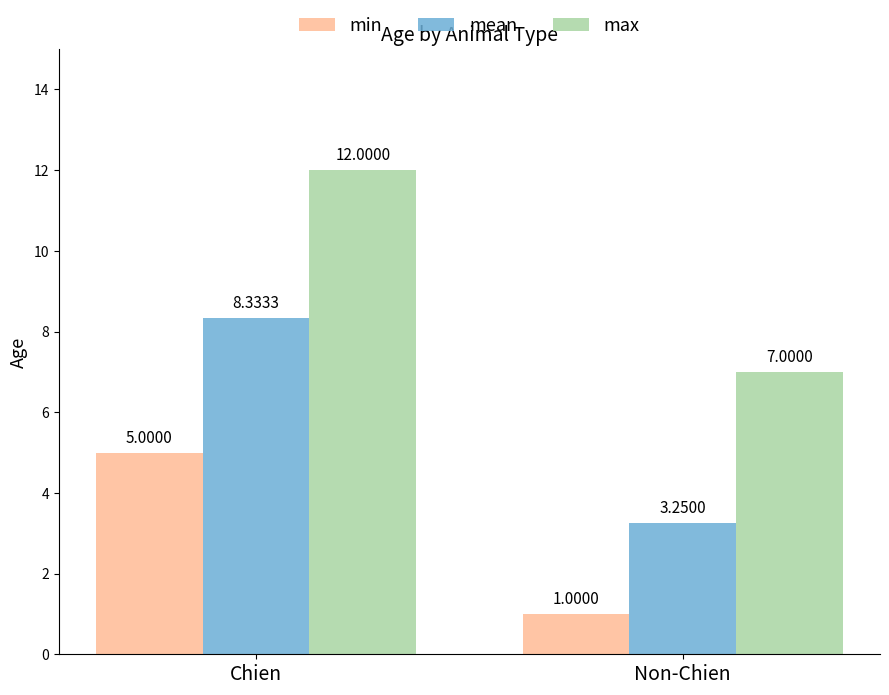

What are all the series names shown in the legend?

min, mean, max